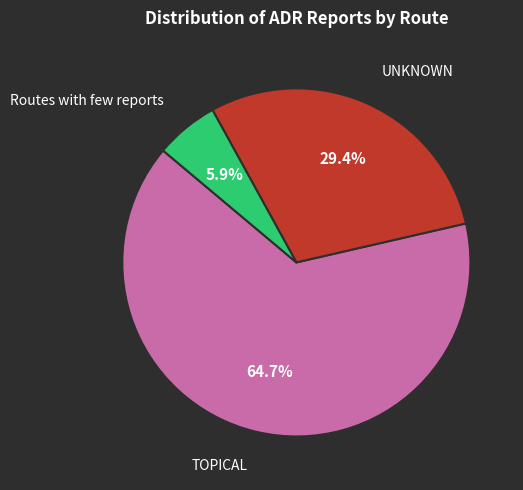

Is there a majority slice in this chart?

Yes